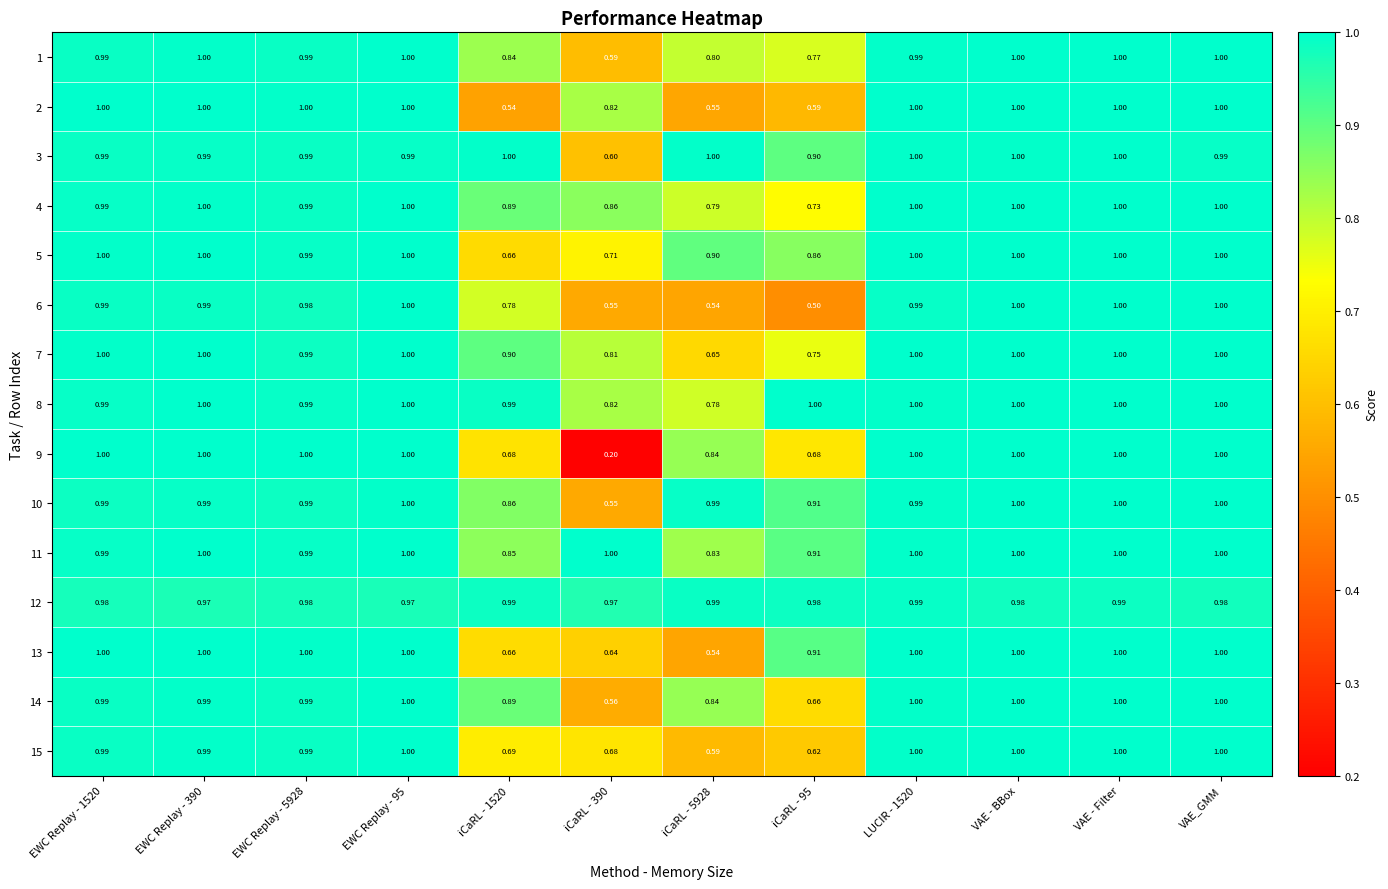

At which category is the sum across all series the highest?

VAE - Filter